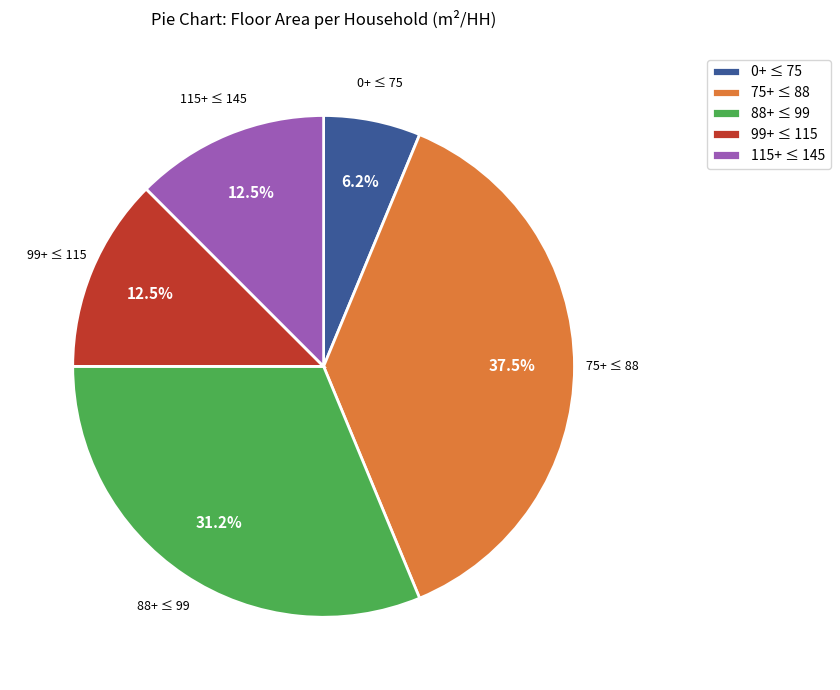

Is 99+ ≤ 115 the majority of the pie?

No